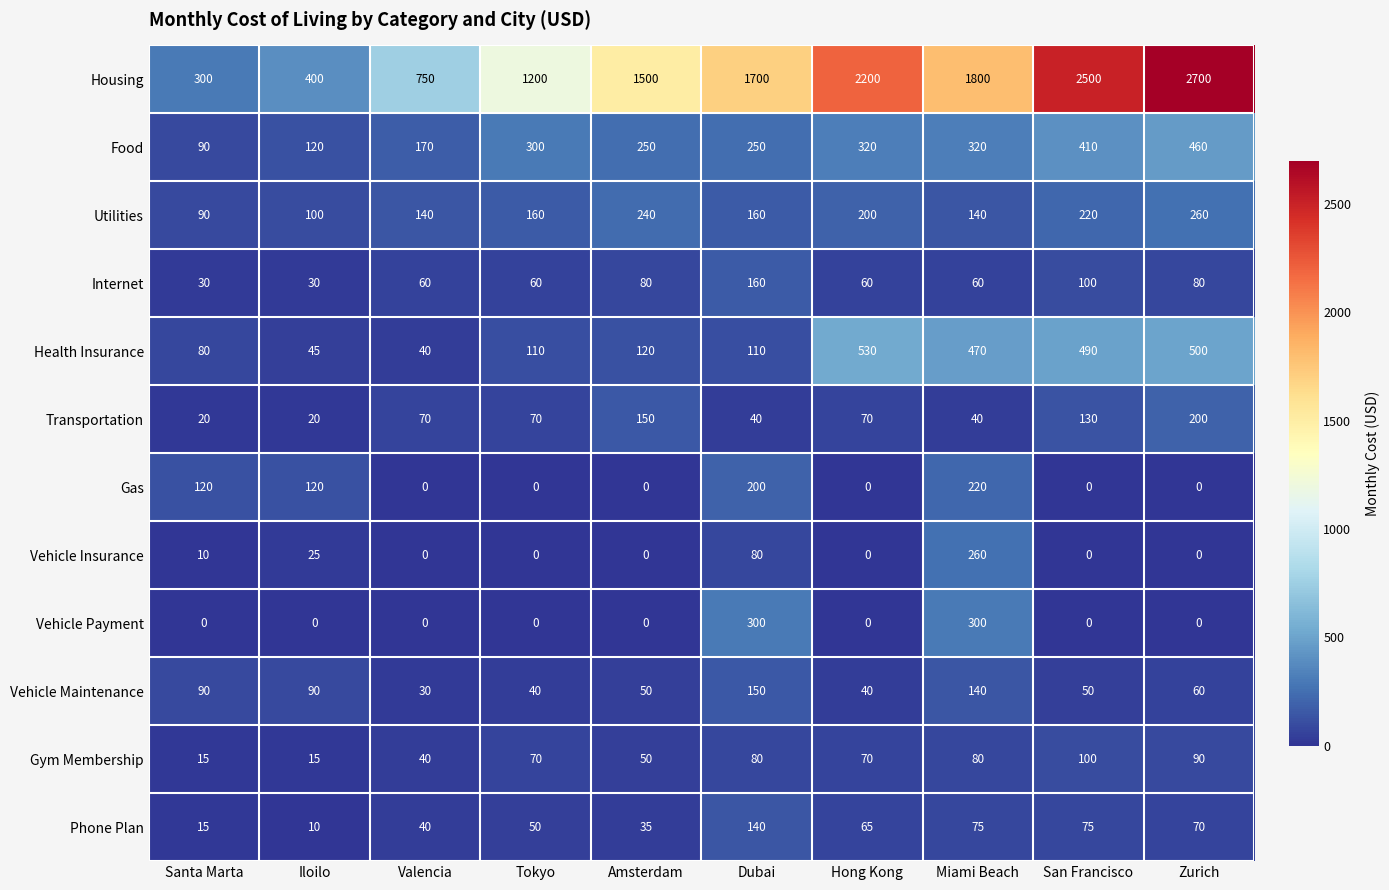

Which series has the largest total across all categories?

Housing